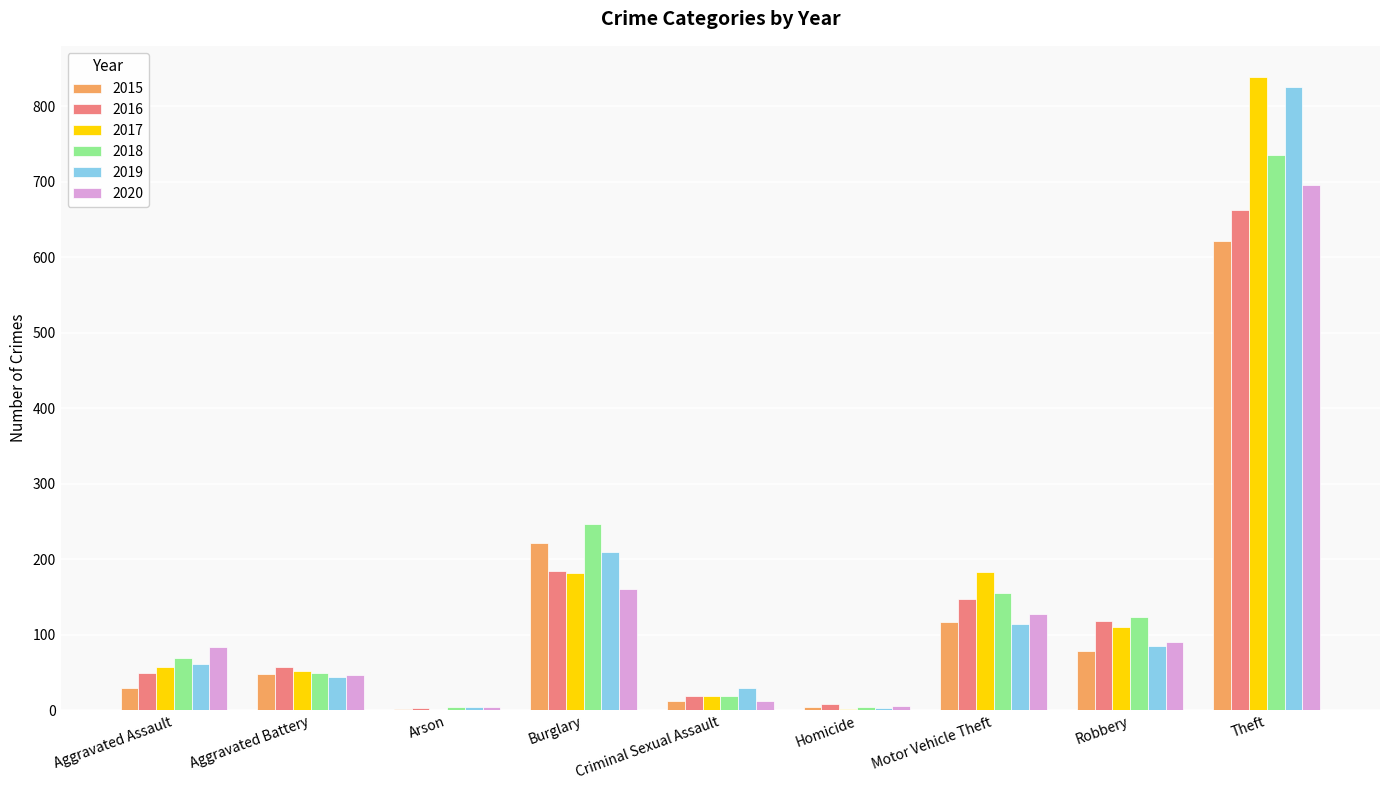

Where is 2017 nearest to the value 419?

Motor Vehicle Theft